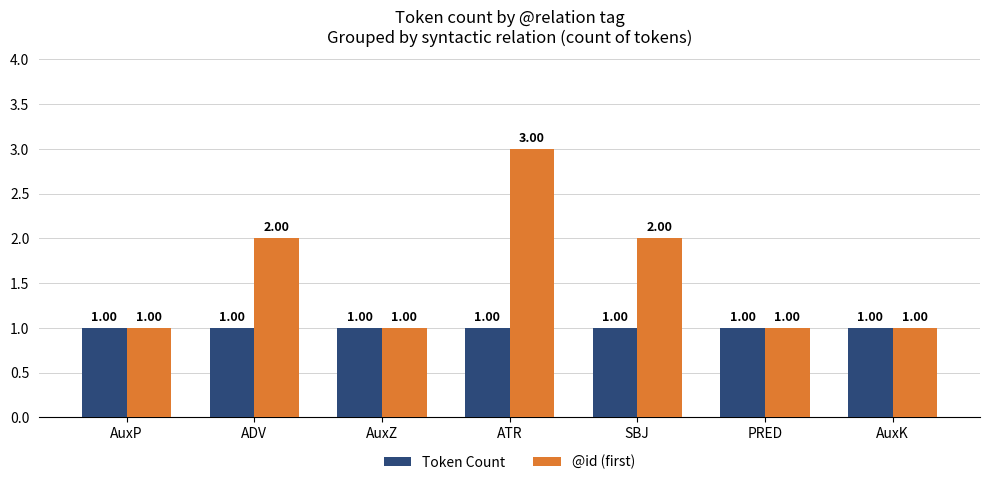

What is the difference between the highest and lowest values at ATR?

2